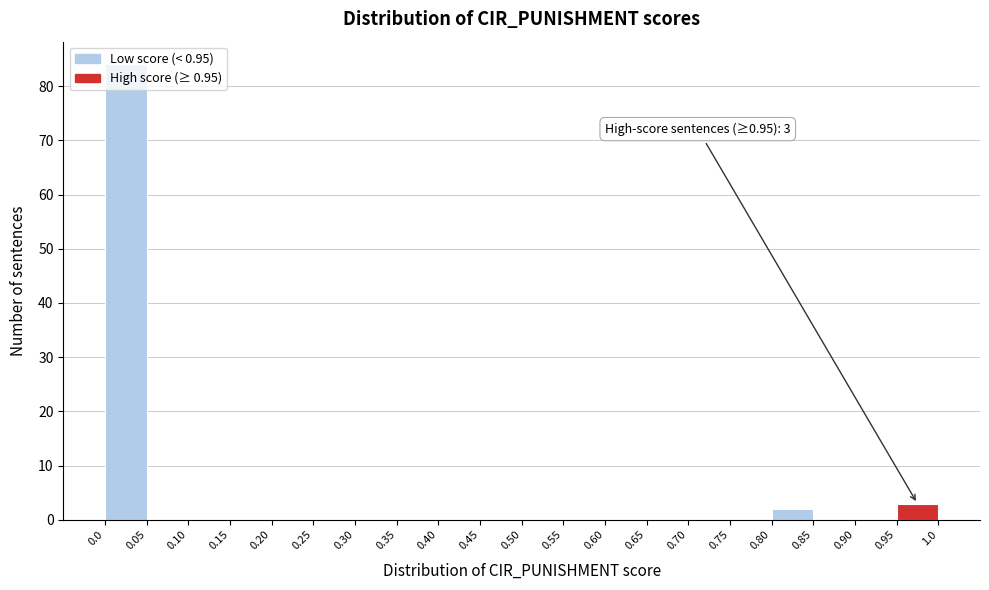

Over which range of the x-axis is the bar tallest?

0.0 to 0.05